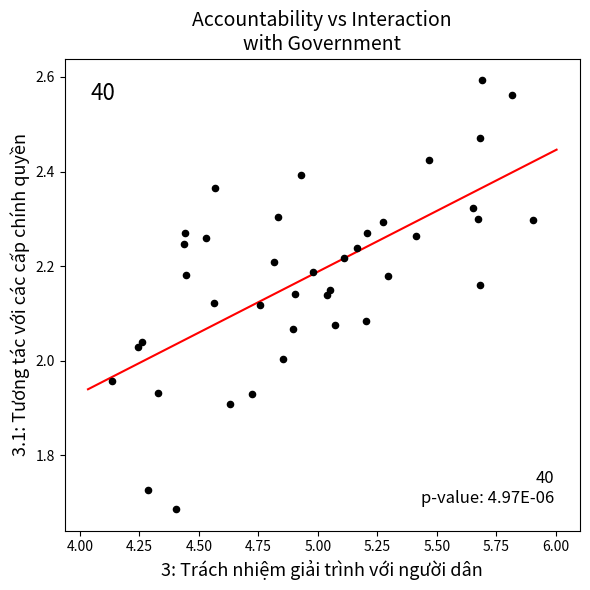

What is the range of Y values (max minus min)?

0.9